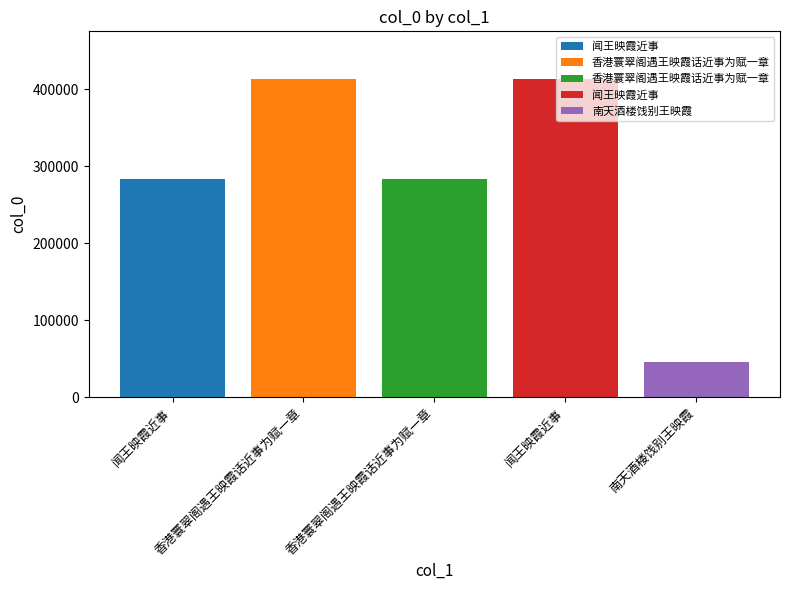

True or false: the data shows 283940 at 香港寰翠阁遇王映霞话近事为赋一章.

True